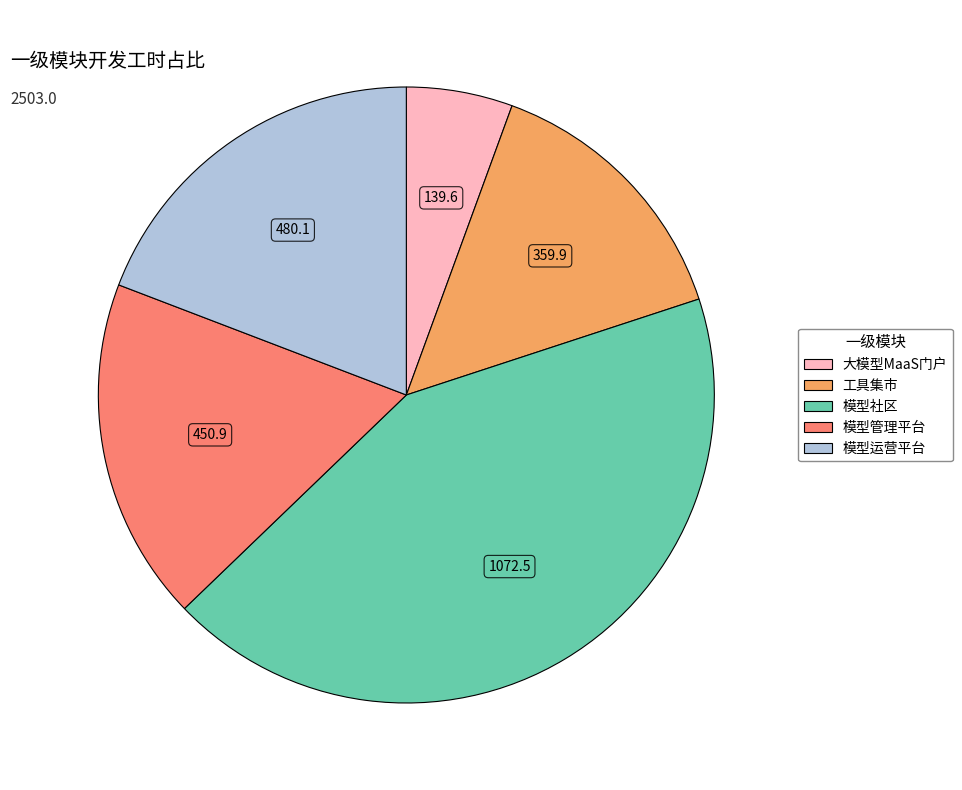

What is the ratio of the value at 工具集市 to the value at 大模型MaaS门户?

2.6